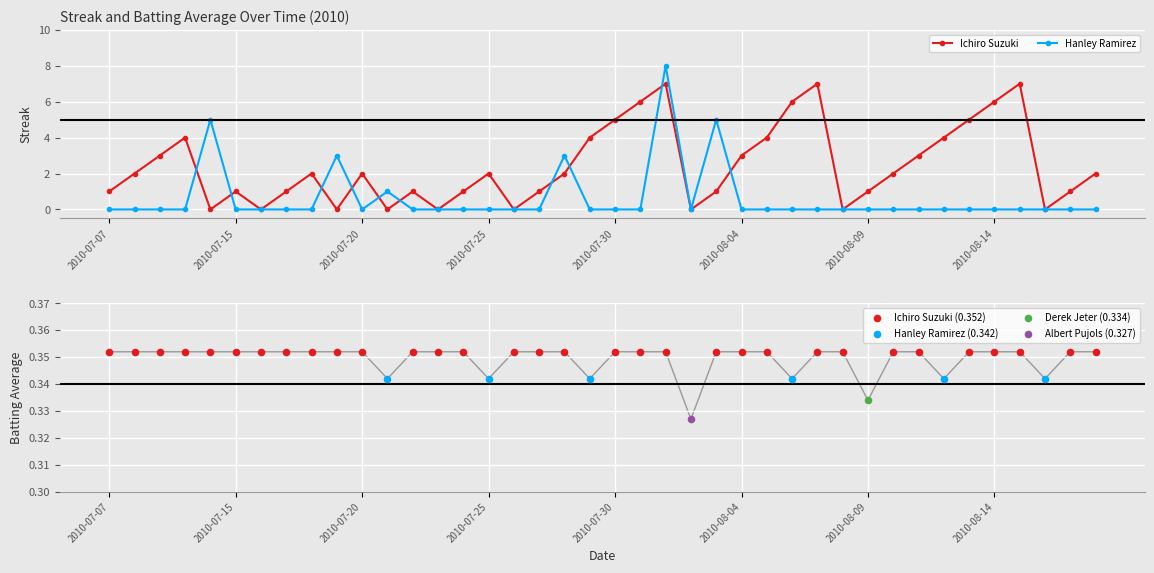

Is the value of Batting Average Ichiro at 2010-08-06 greater than the value of Hanley Ramirez at 2010-08-07?

Yes